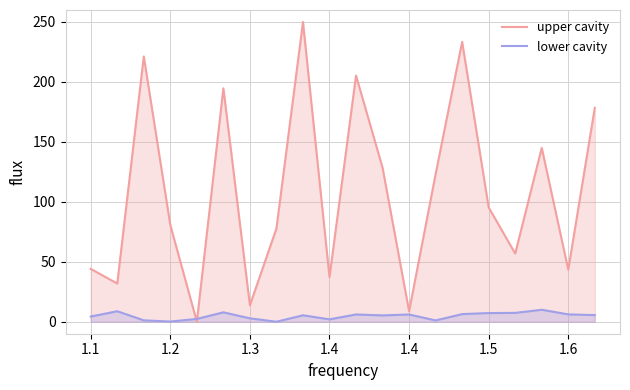

What is the difference between the highest and lowest values at 8?

244.6